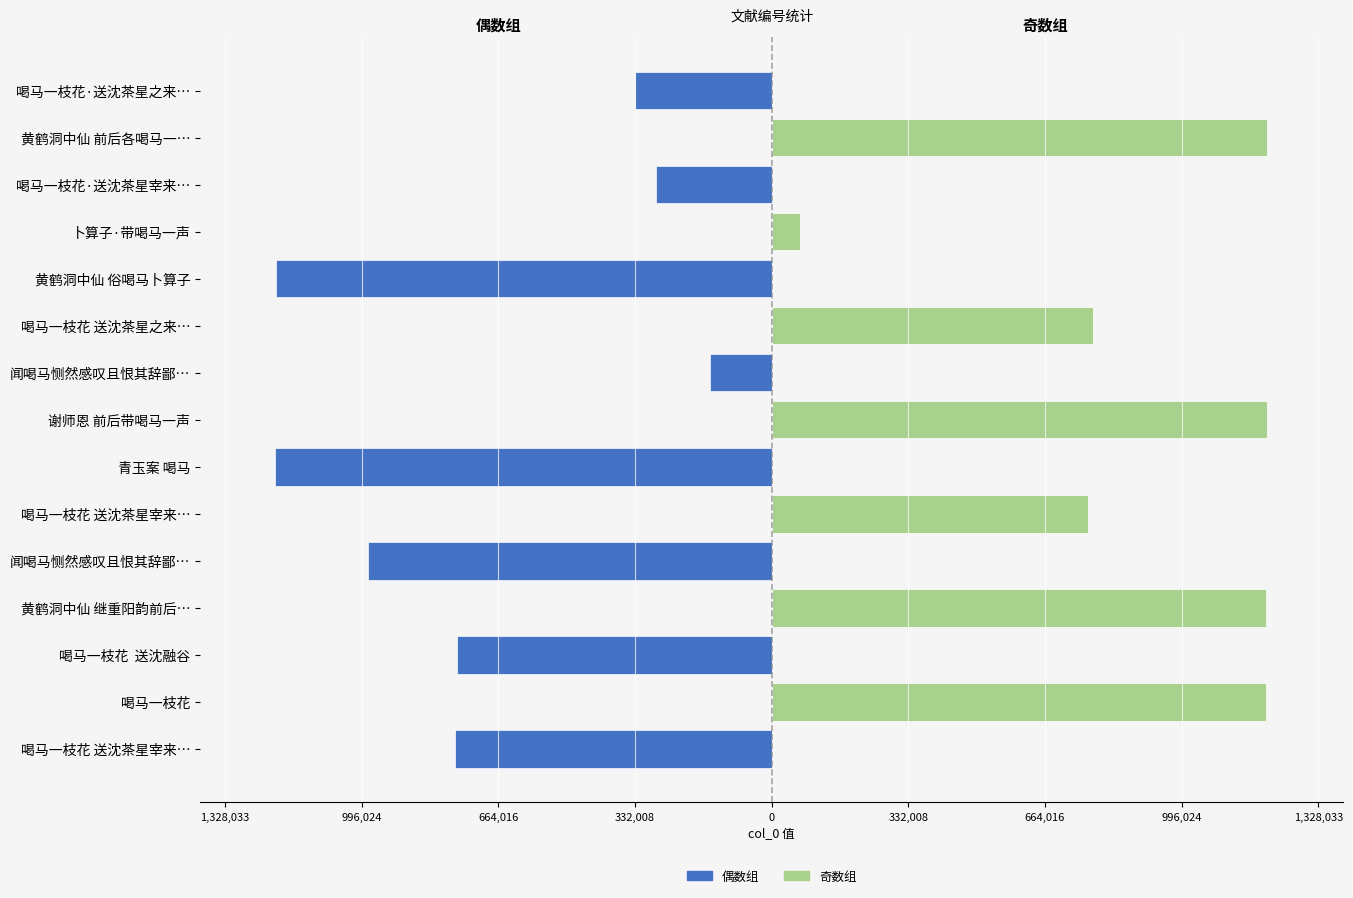

Which series has the largest range (max minus min)?

偶数组